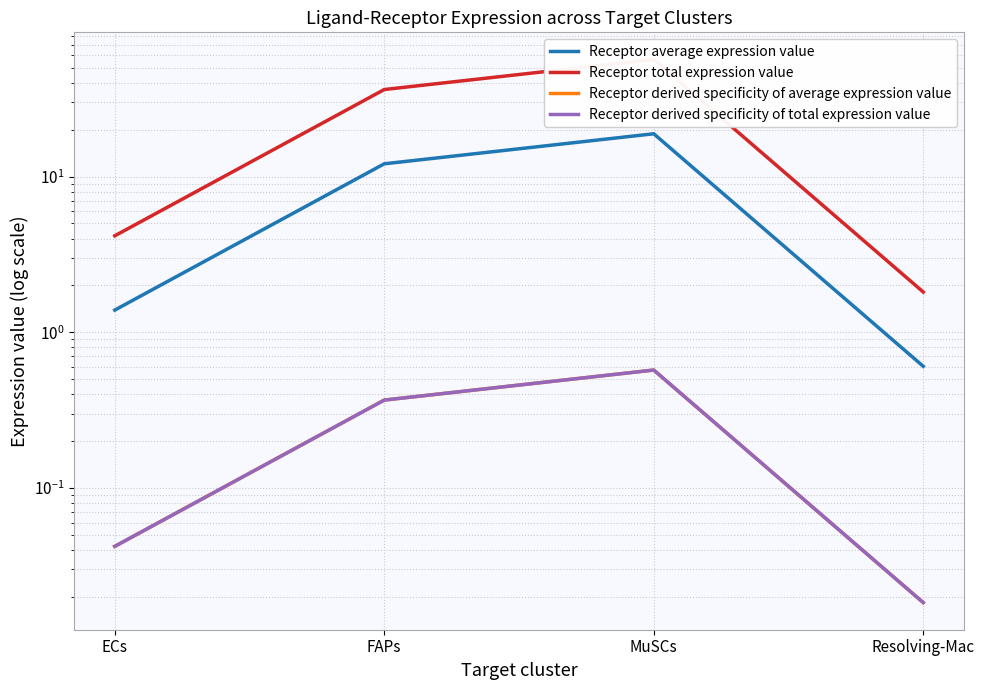

Which series has the largest total across all categories?

Receptor total expression value